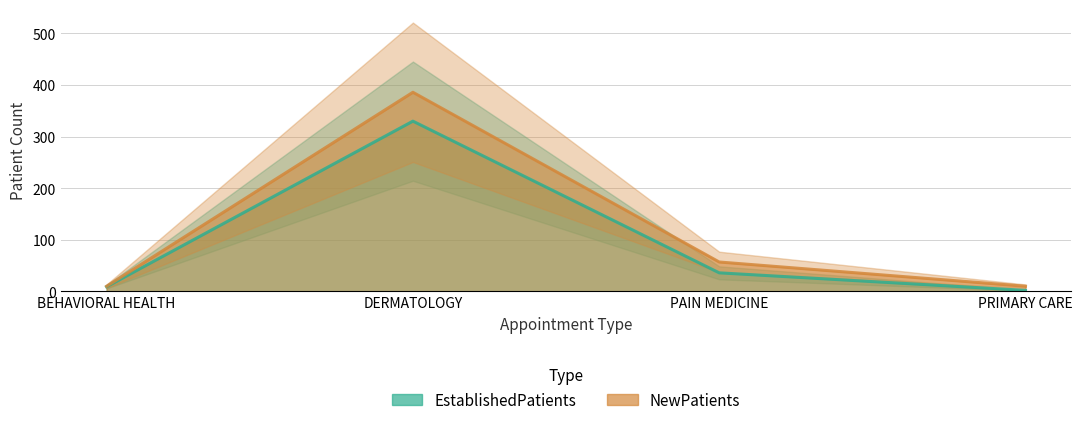

List the labels in order of NewPatients value, smallest first.

BEHAVIORAL HEALTH, PRIMARY CARE, PAIN MEDICINE, DERMATOLOGY